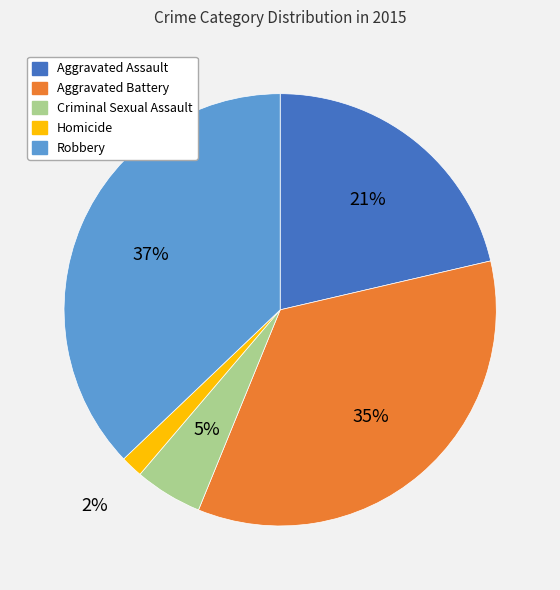

Which slice is the smallest?

Homicide